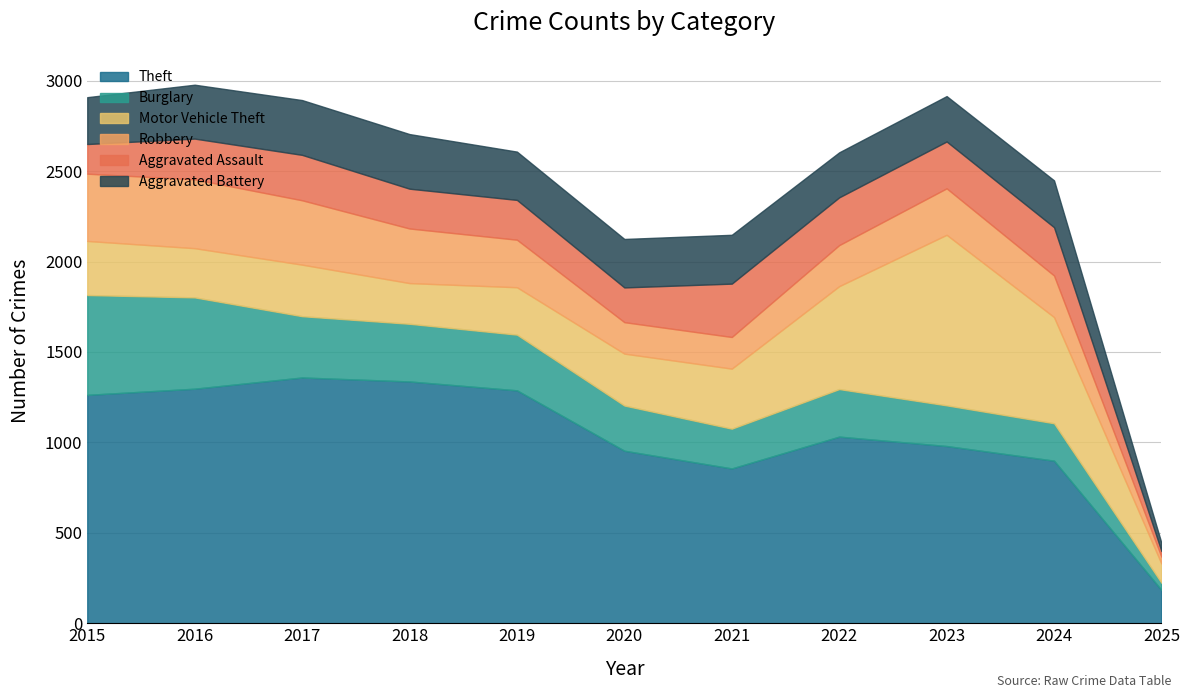

The Motor Vehicle Theft series shows 173 at 2022. True or false?

False